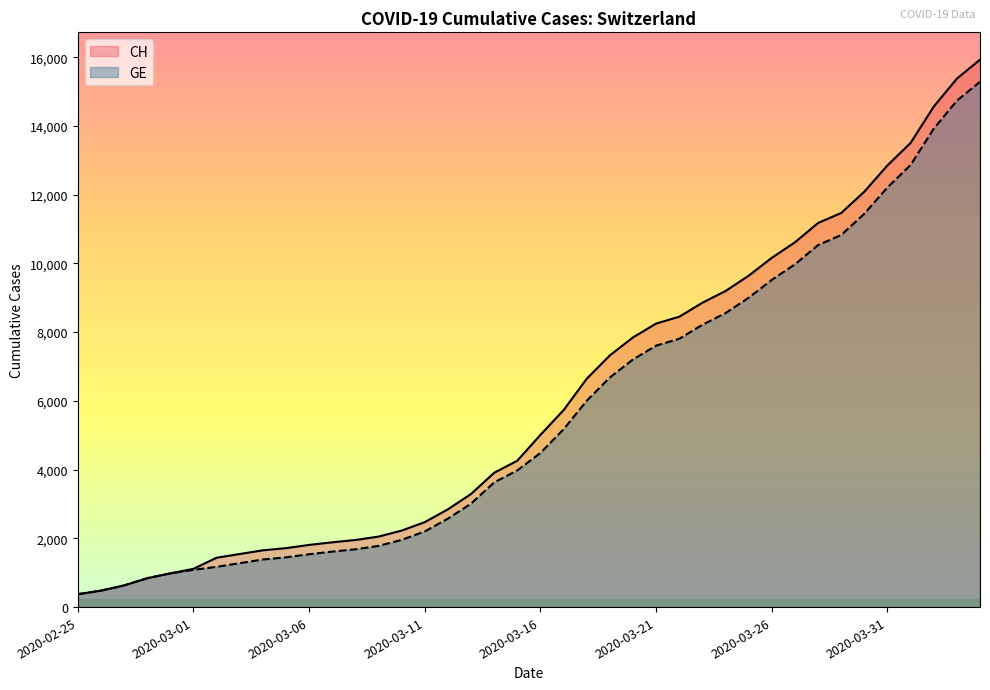

True or false: GE and CH cross at least once.

False